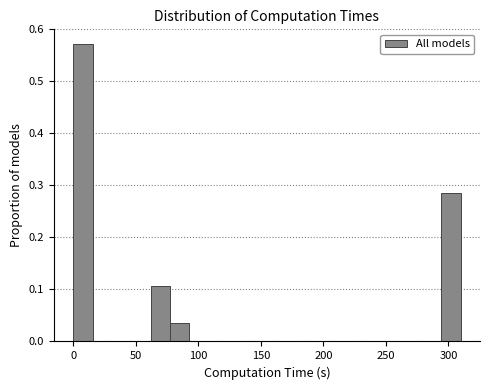

Around what value on the x-axis is the tallest bar? Give the approximate position of its centre, as read against the axis.

10